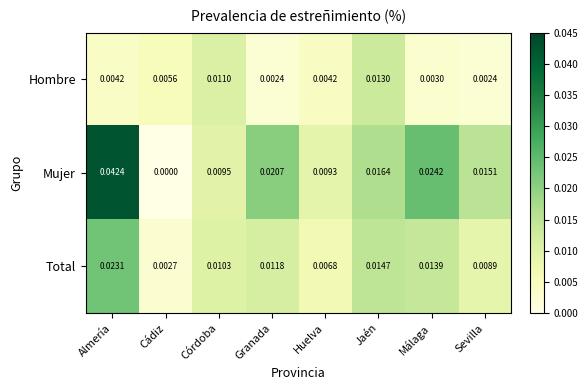

Which category has the lowest value in the Mujer series?

Cádiz